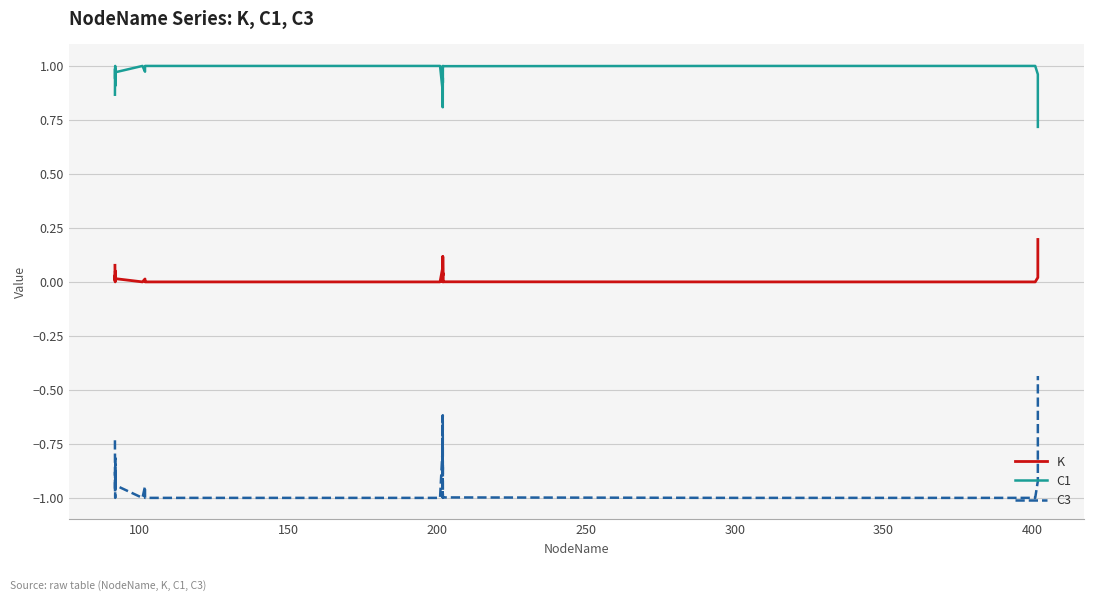

Which series has the largest total across all categories?

C1